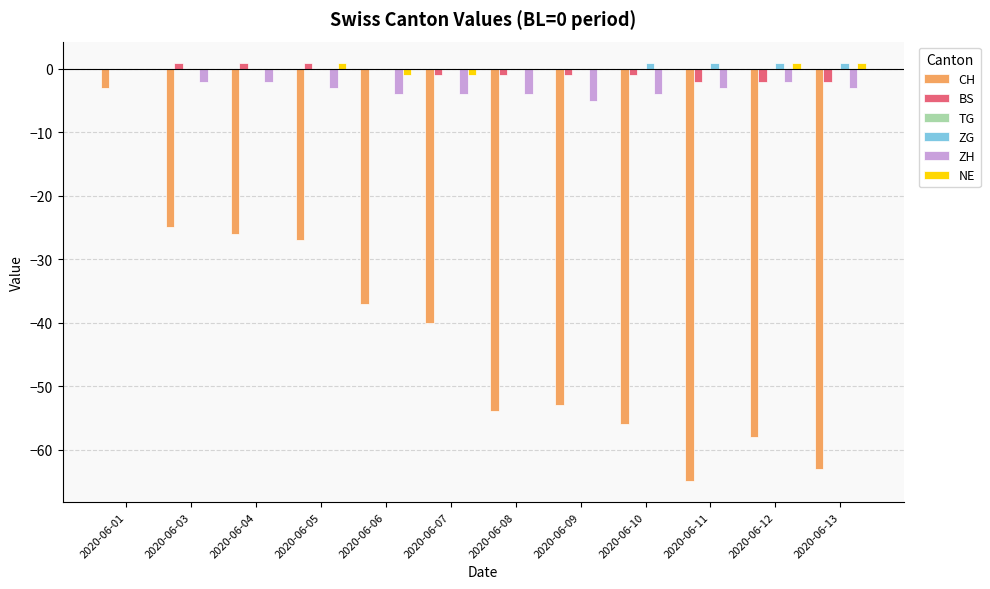

Between 2020-06-05 and 2020-06-08, which series saw the biggest shift?

CH